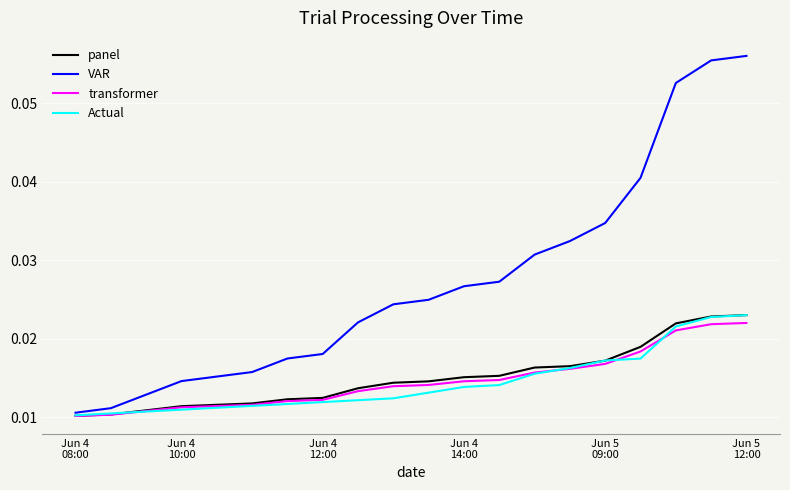

Which series has the largest total across all categories?

VAR